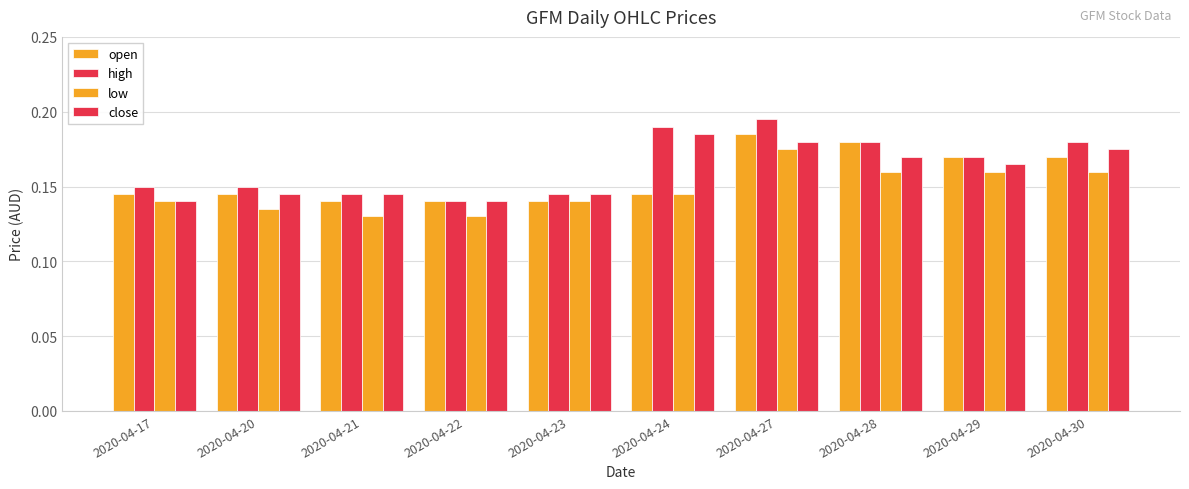

Which series has the largest range (max minus min)?

high